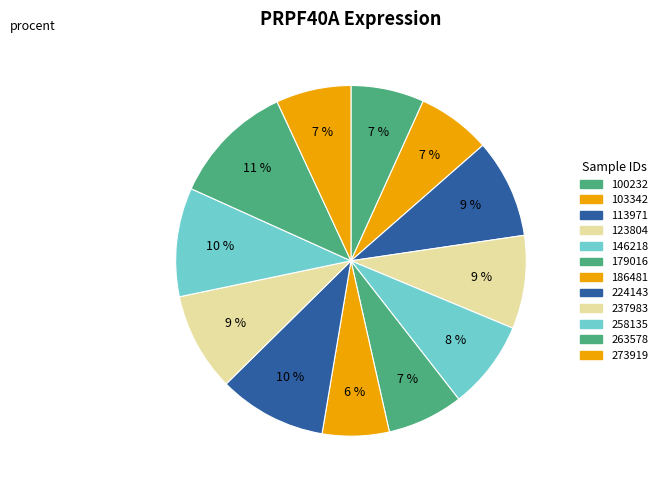

How many segments does this pie chart have?

12